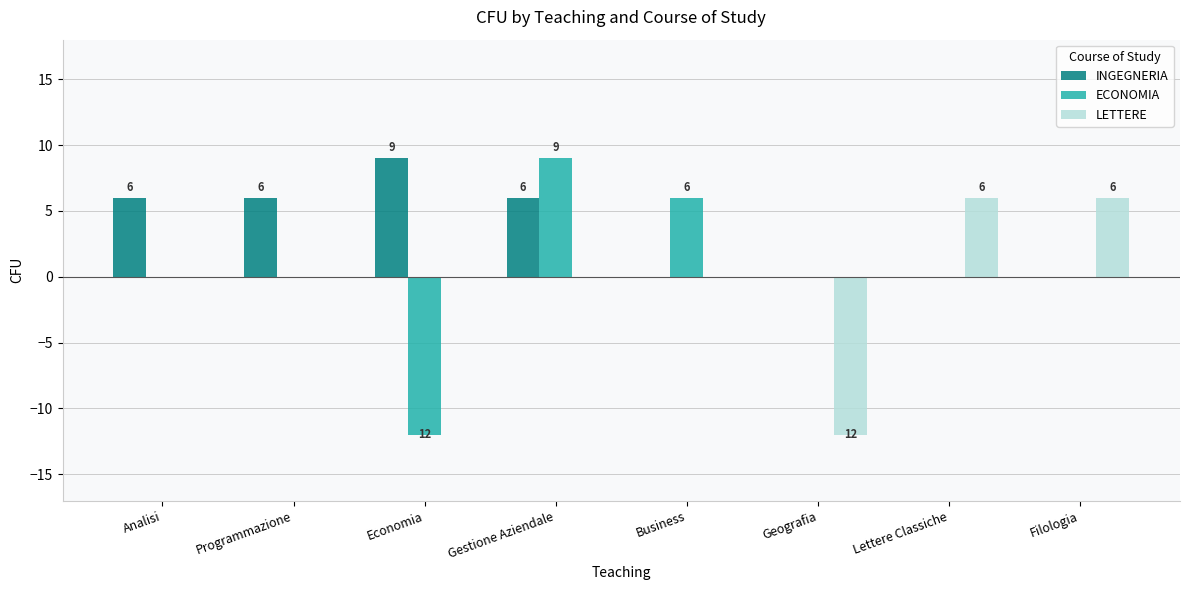

What is the sum of all ECONOMIA values?

3